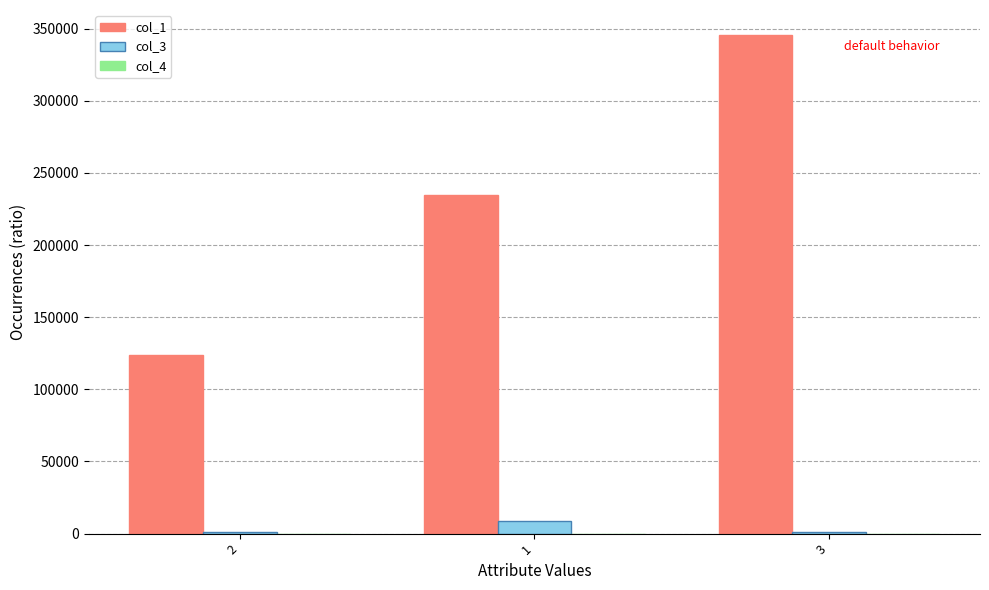

Which series has the largest total across all categories?

col_1